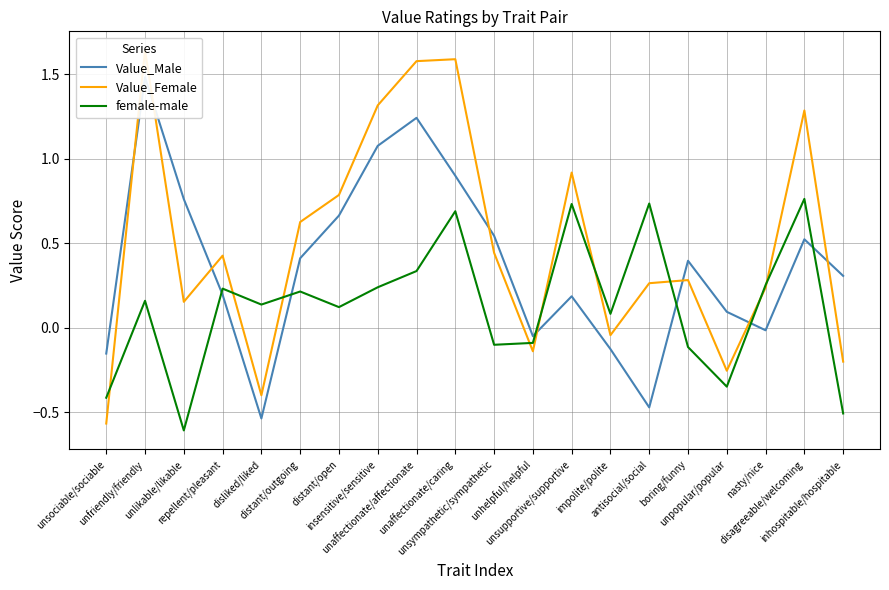

List the series in order of their overall mean, highest first.

Value_Female, Value_Male, female-male